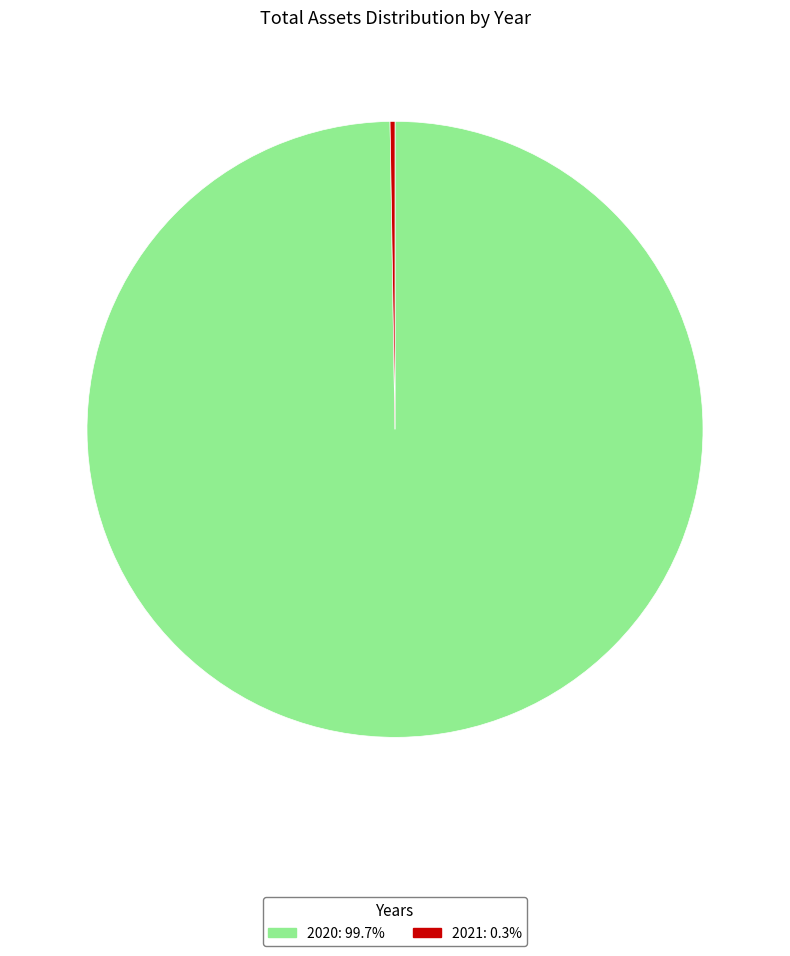

Is there any slice that represents more than half of the pie?

Yes